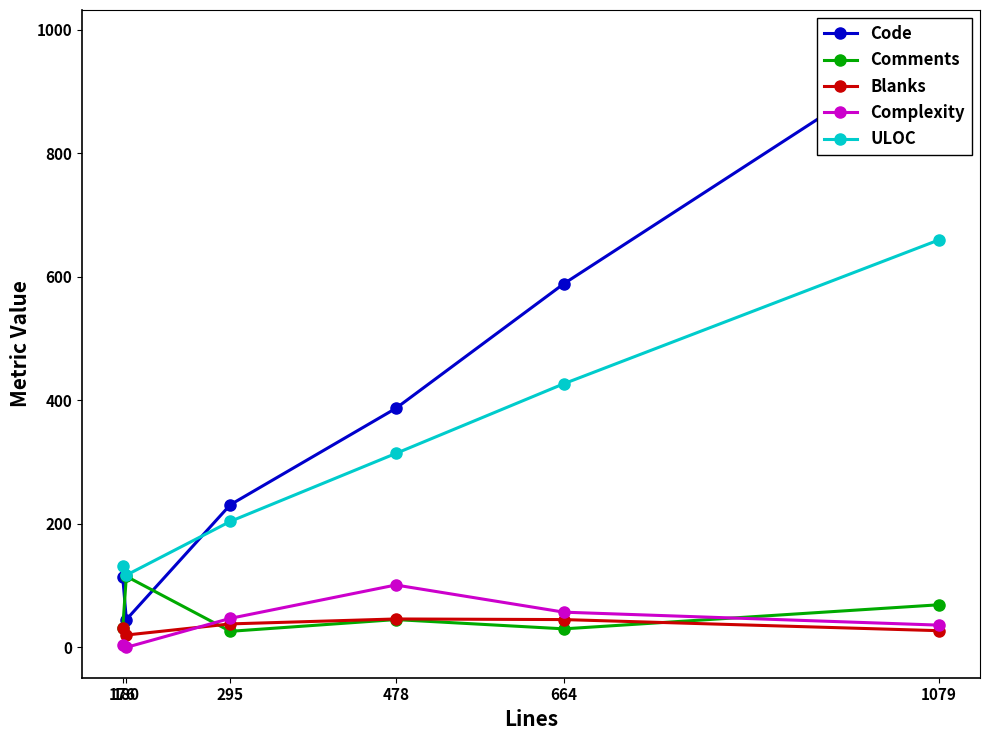

At which label is Blanks closest to 33?

176